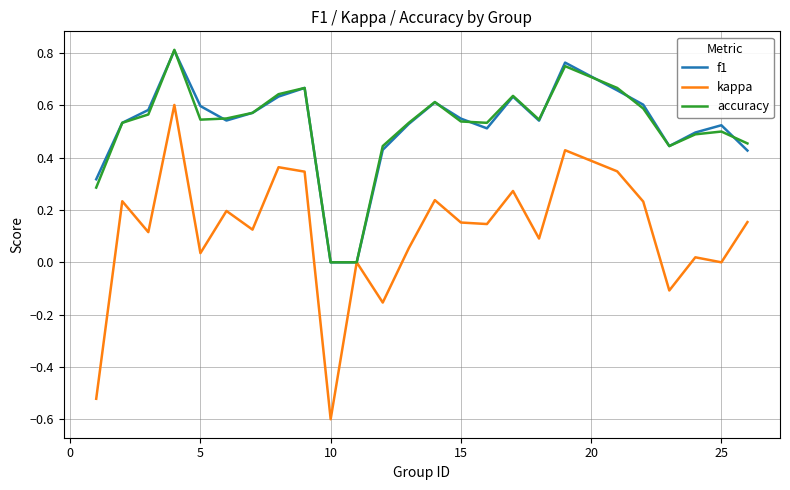

What is the minimum value for kappa?

-0.6